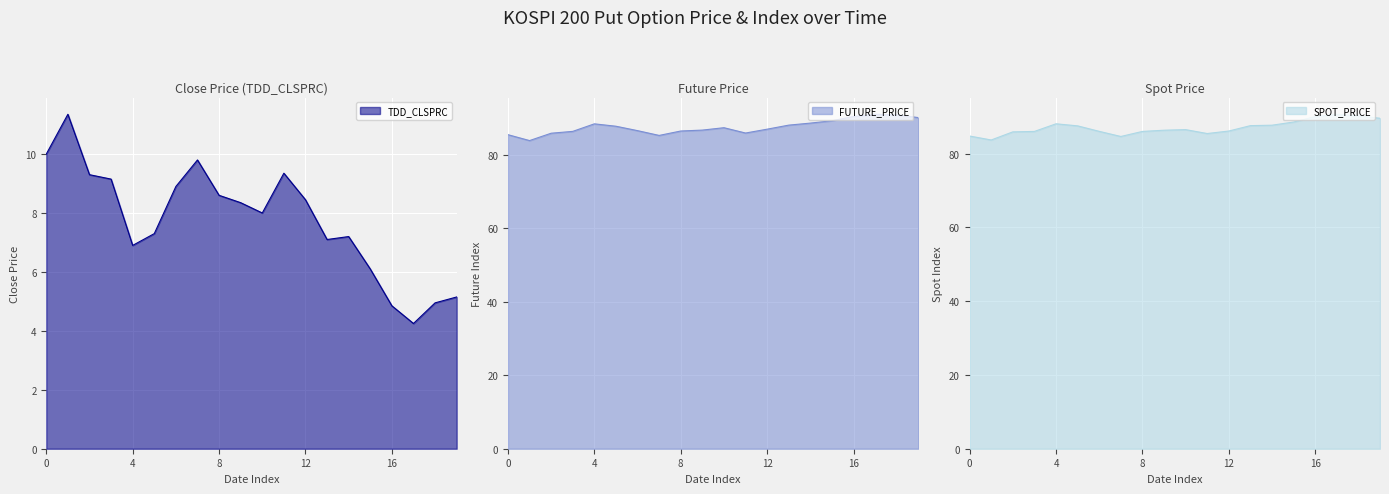

Is it true that TDD_CLSPRC equals 2.7 at 0?

False